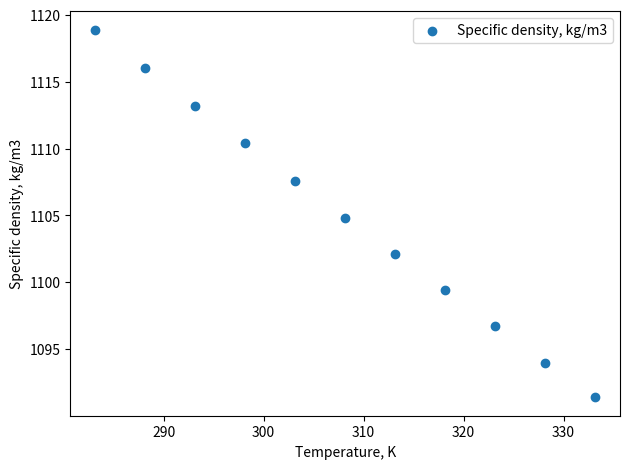

What is the range of X values (max minus min)?

50.0